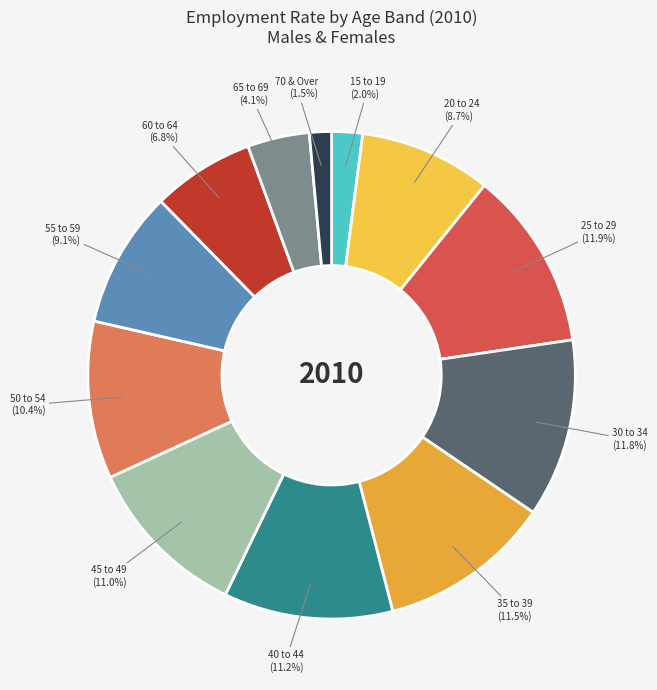

Between 20 to 24 and 65 to 69, which is larger?

20 to 24